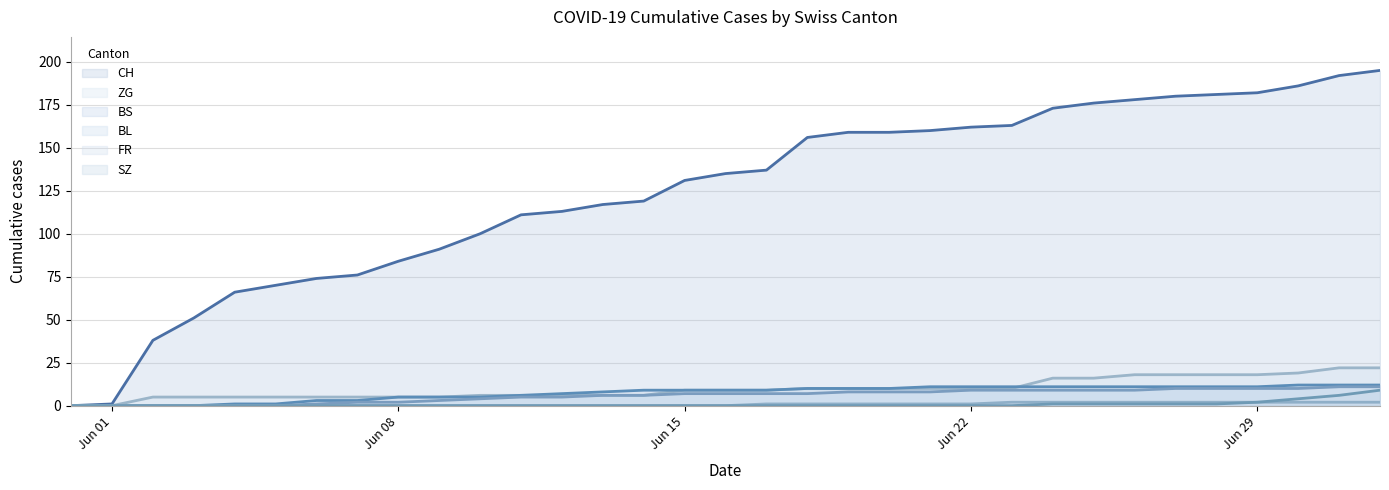

What is the difference between the second highest and second lowest values in the BS series?

12